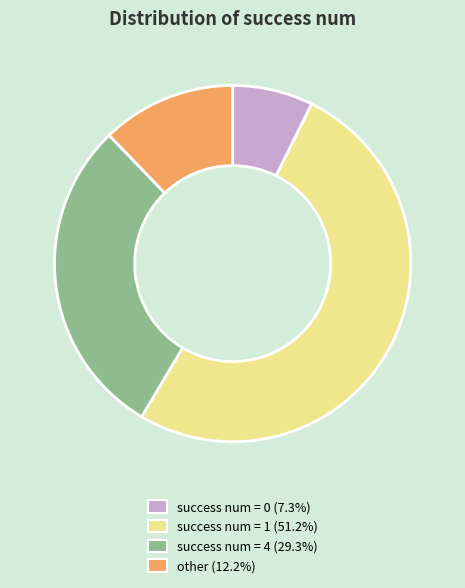

What is the ratio of the value at success num = 1 (51.2%) to the value at success num = 0 (7.3%)?

7.0